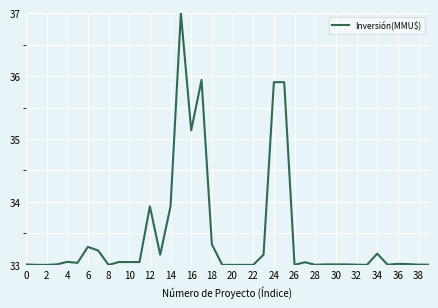

What is the difference between the maximum and minimum values?

4.0